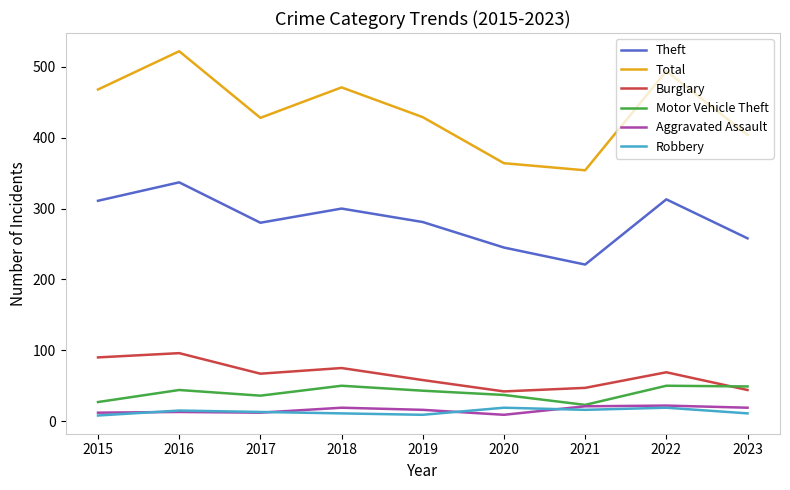

True or false: Motor Vehicle Theft and Total intersect in this chart.

False